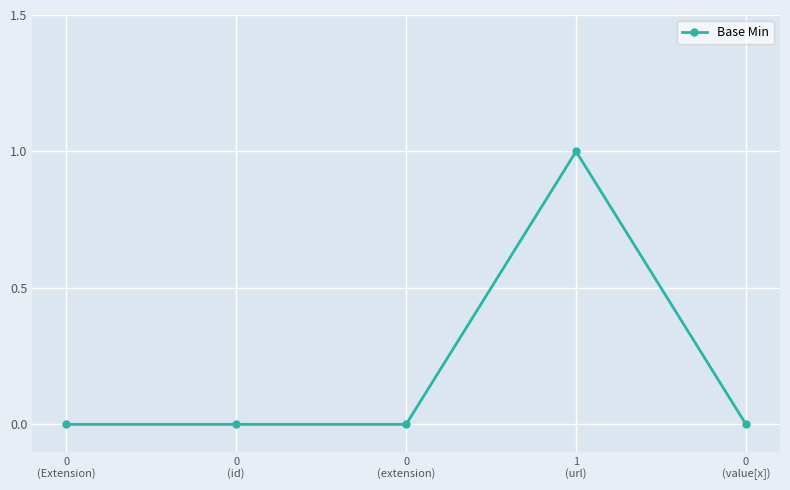

How many lines are shown in the chart?

1